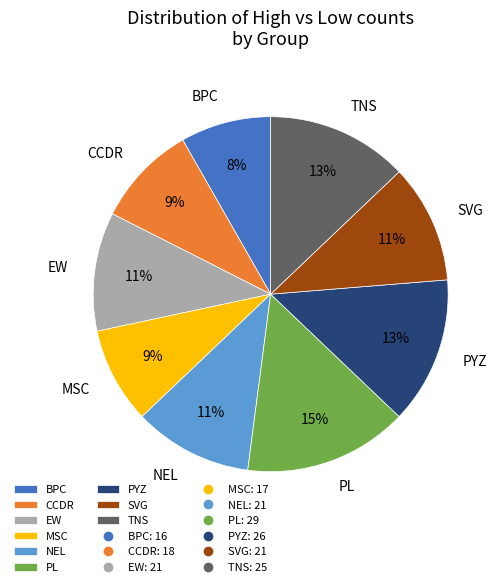

Approximately how many times larger is the value at BPC compared to PYZ?

0.6